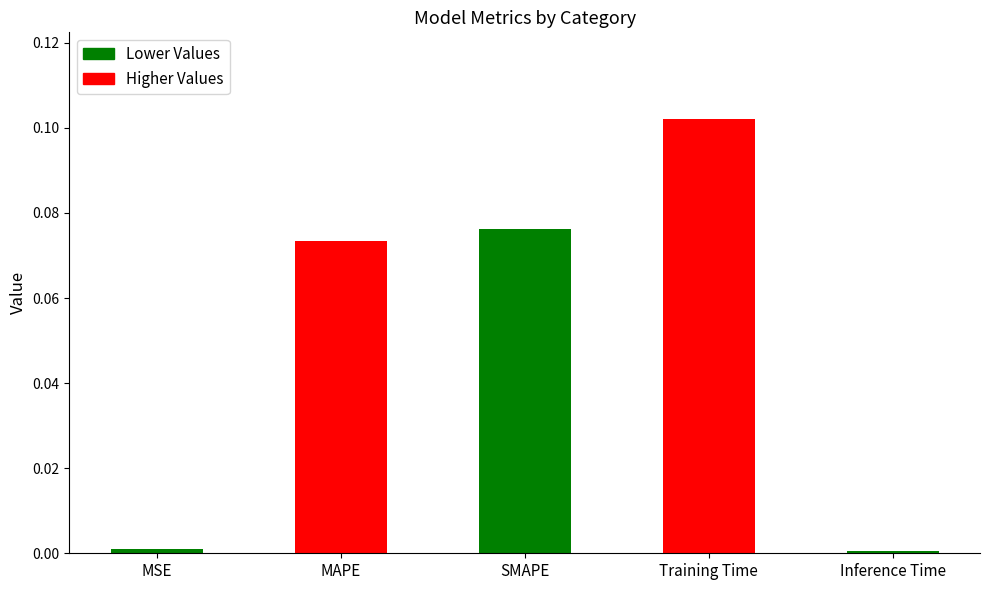

What is the sum of all values?

0.3